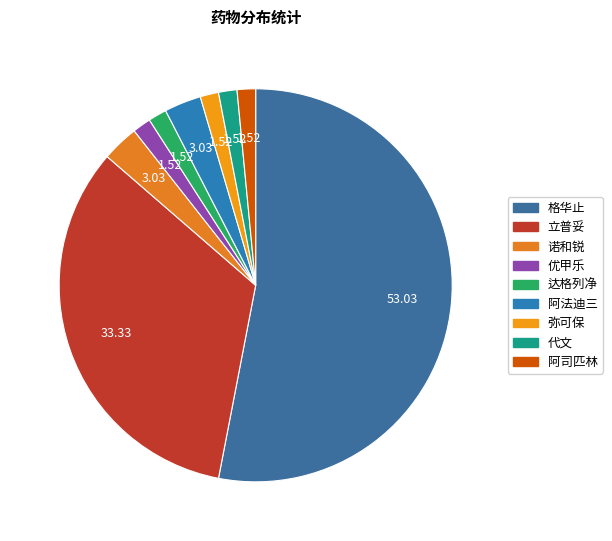

How many slices are in this pie chart?

9